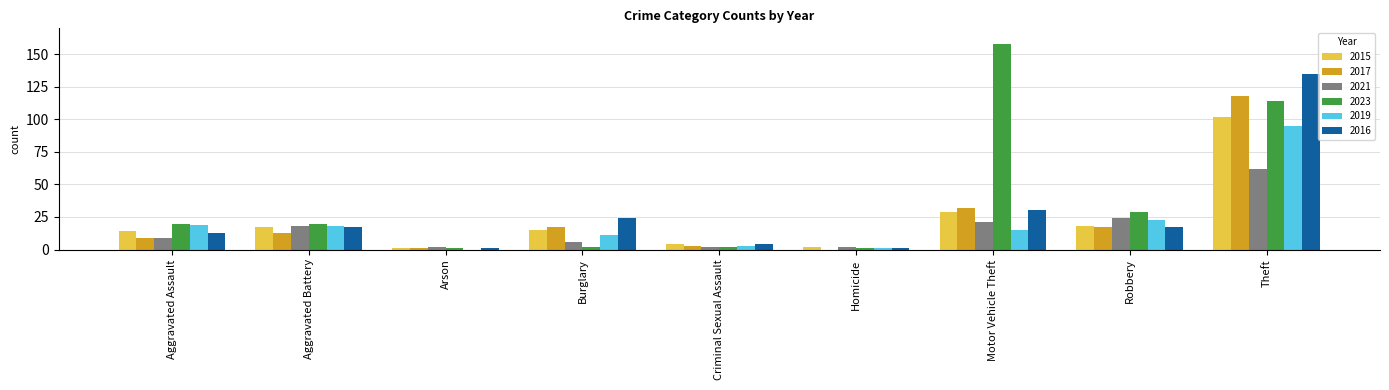

What is the greatest value displayed?

158